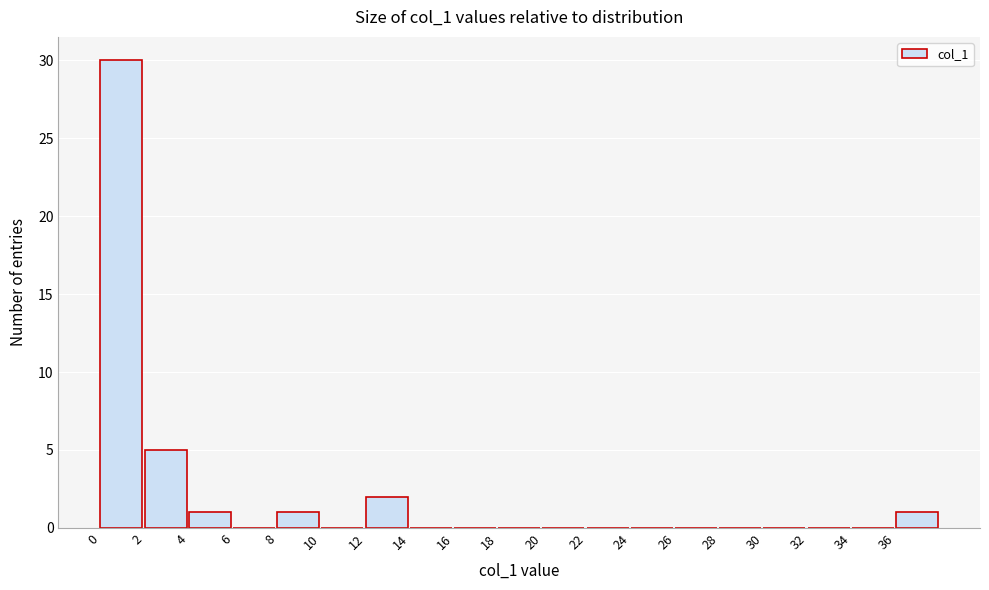

What is the height of the bar covering 2 to 4 on the x-axis? The values are not printed on the chart, so give them approximately, as read against the axis.

5